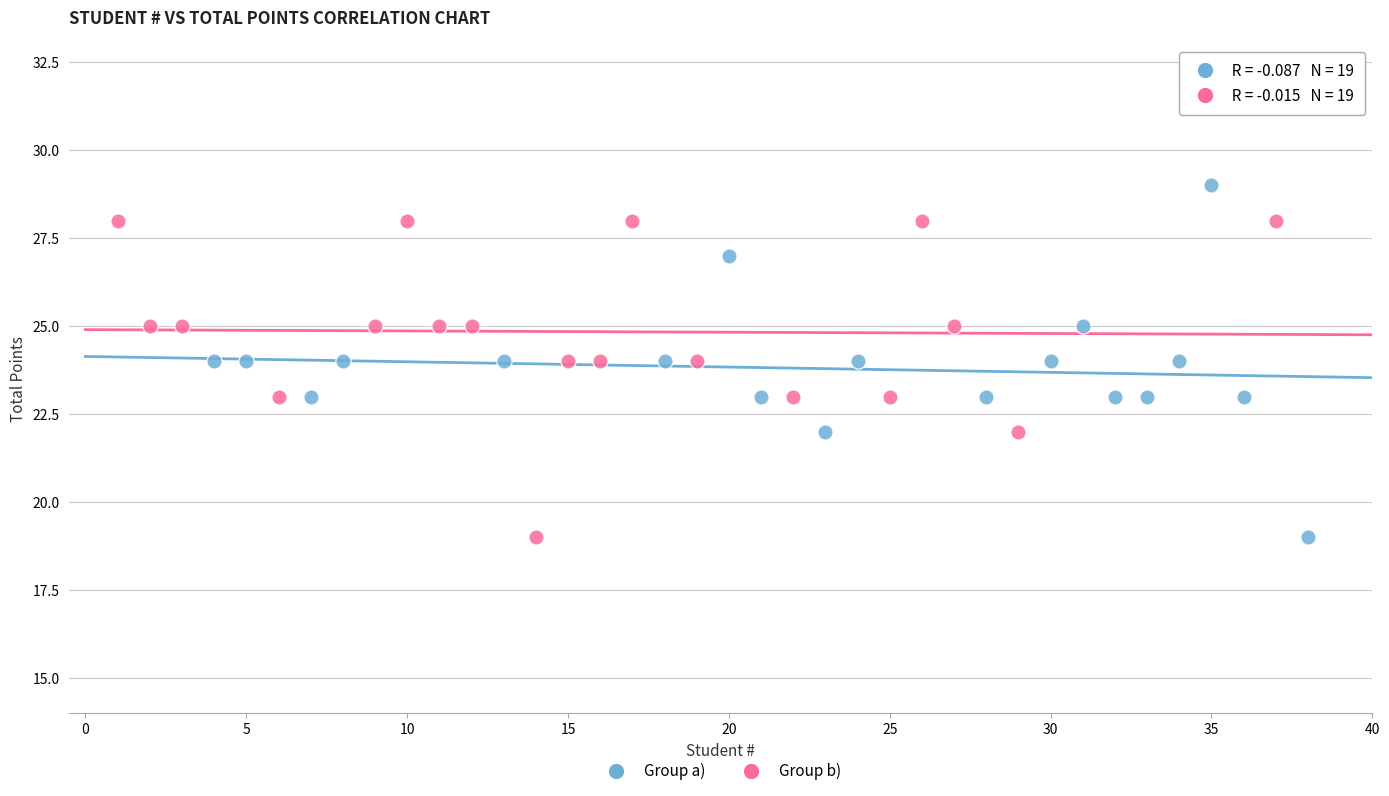

Which series reaches the maximum Y coordinate?

Group a)